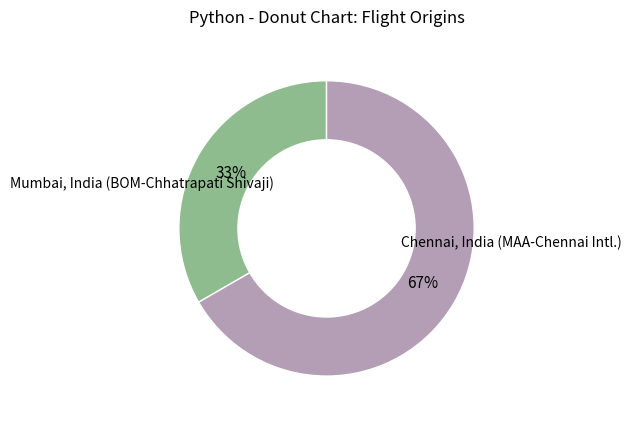

Rank the categories by value from highest to lowest.

Chennai, India (MAA-Chennai Intl.), Mumbai, India (BOM-Chhatrapati Shivaji)